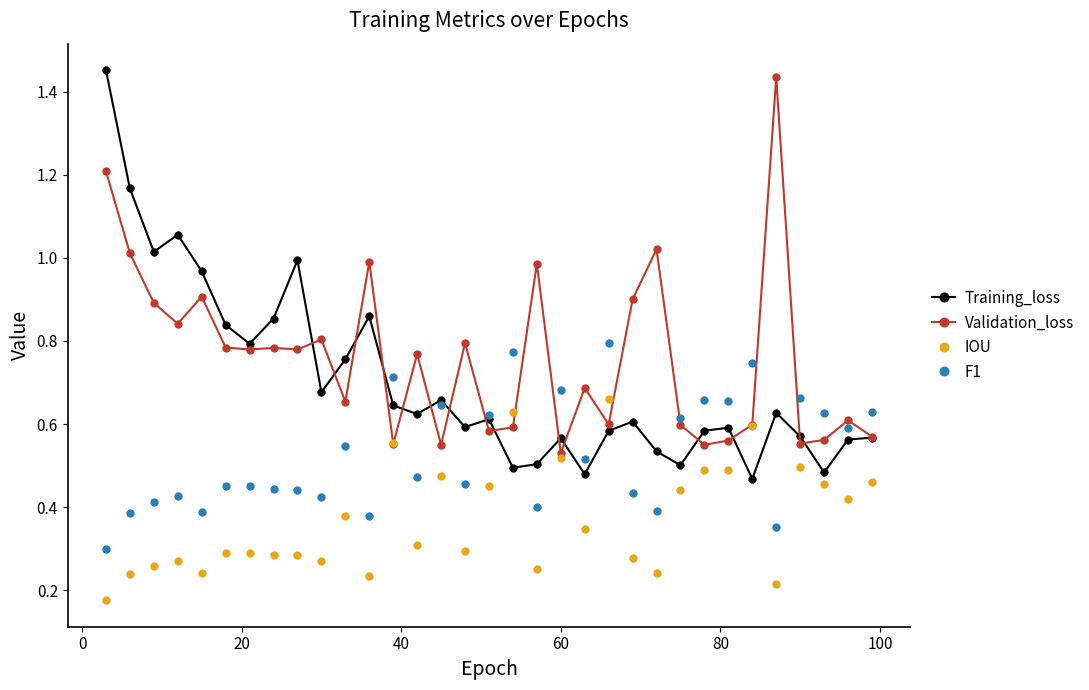

True or false: IOU and Training_loss intersect in this chart.

True